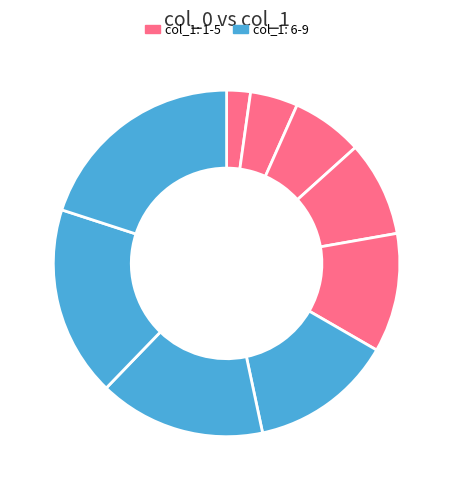

How many slices are in this pie chart?

9